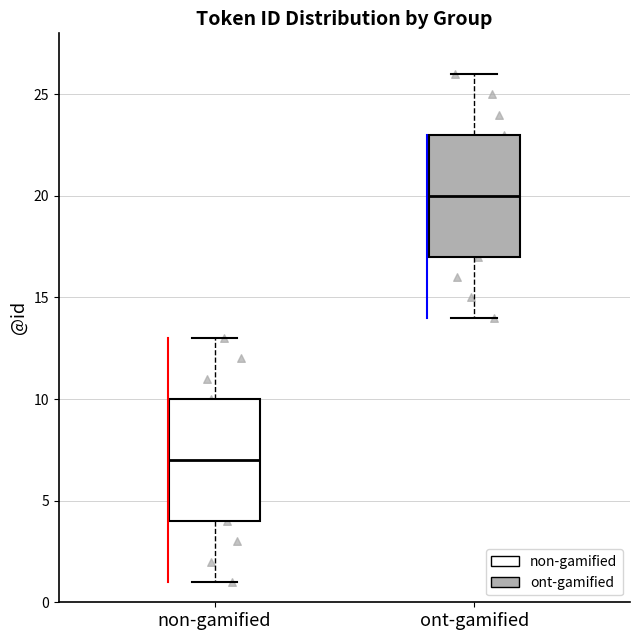

Reading left to right, read every box against the y-axis: the position of its median line, the range the box covers, and the ends of its whiskers. The values are not printed on the chart, so give them approximately, as read against the axis.

non-gamified: median 7, box 4 to 10, whiskers 1 to 13
ont-gamified: median 20, box 17 to 23, whiskers 14 to 26